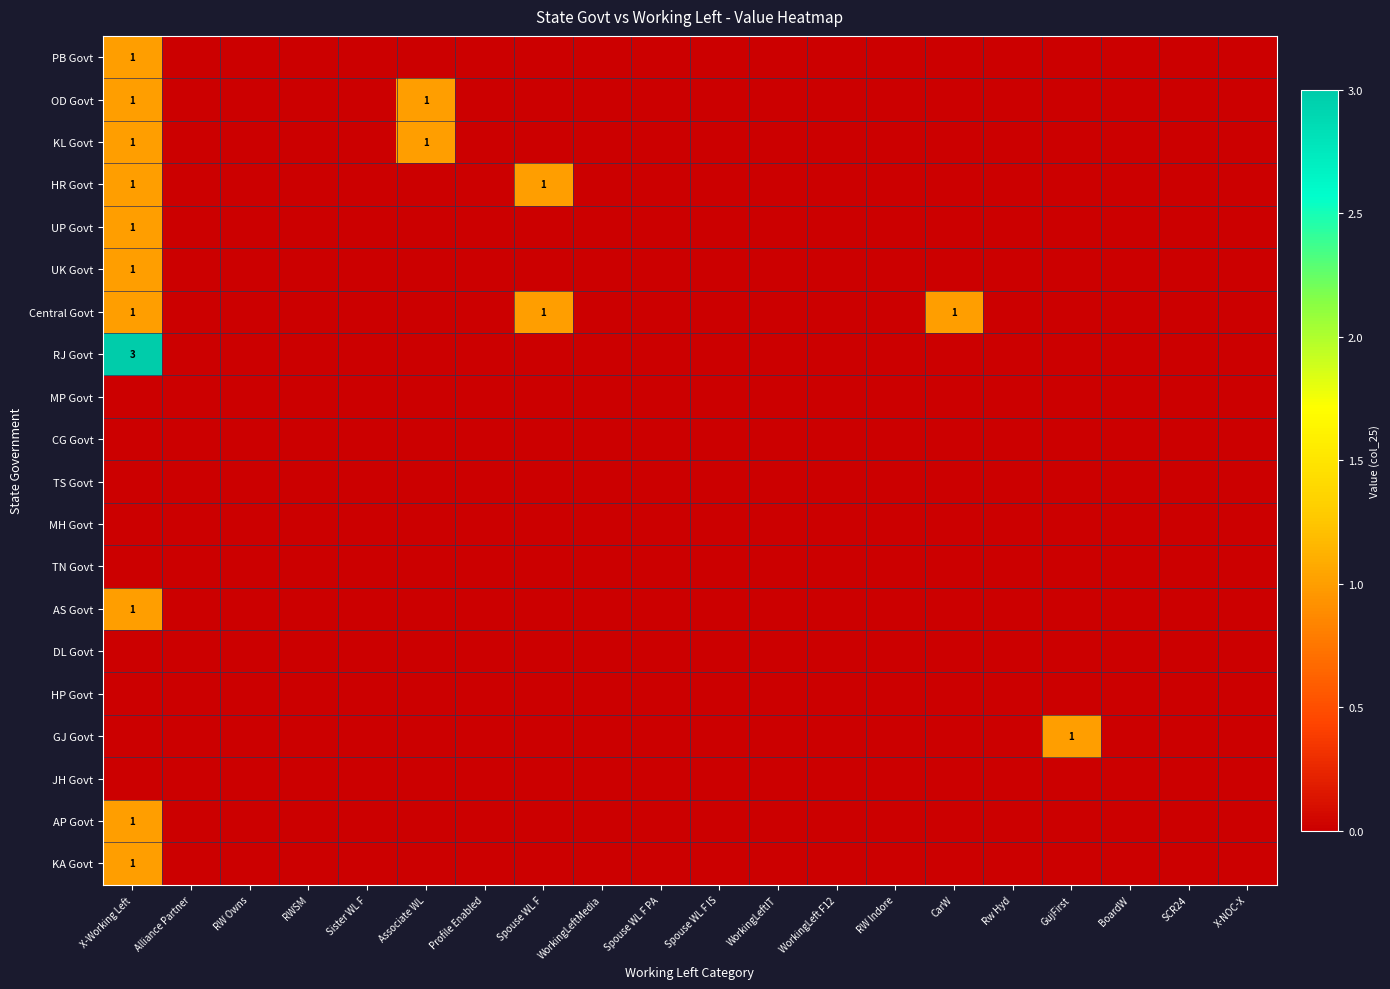

True or false: UK Govt has a value of 0 at Alliance Partner.

True